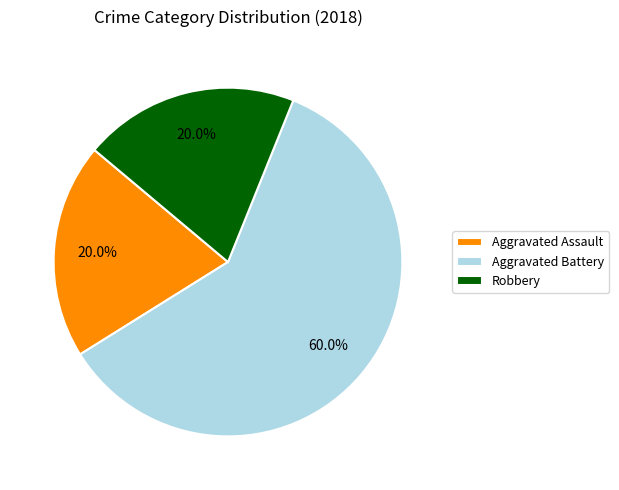

Which slice is the largest?

Aggravated Battery